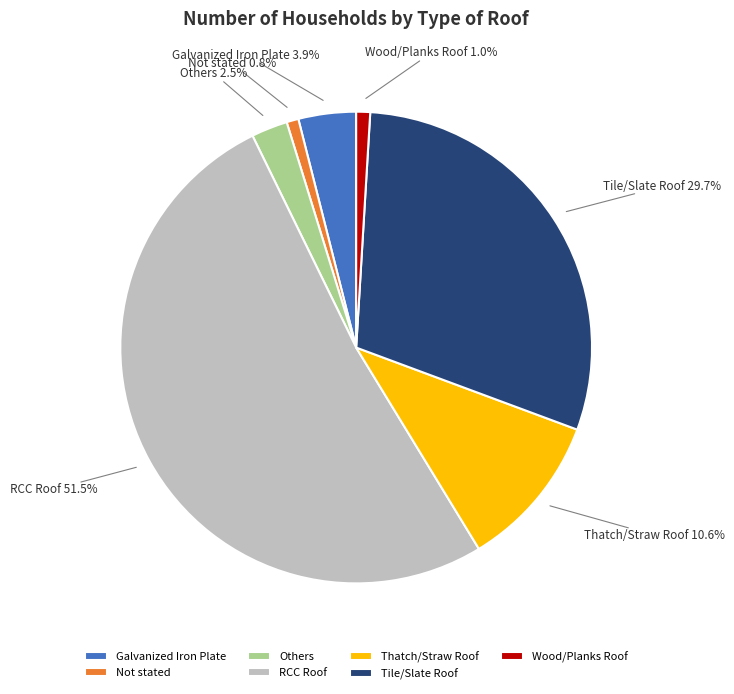

Which slice is the largest?

RCC Roof